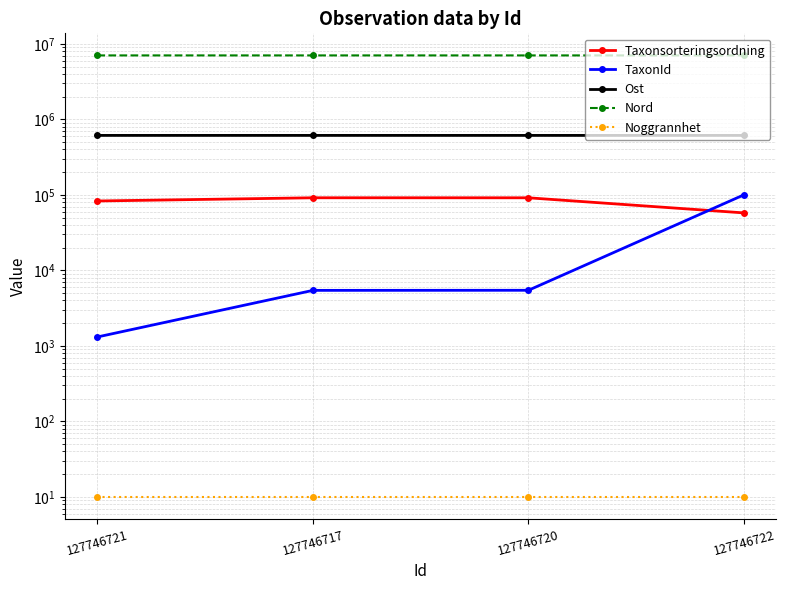

Which series has the largest range (max minus min)?

TaxonId